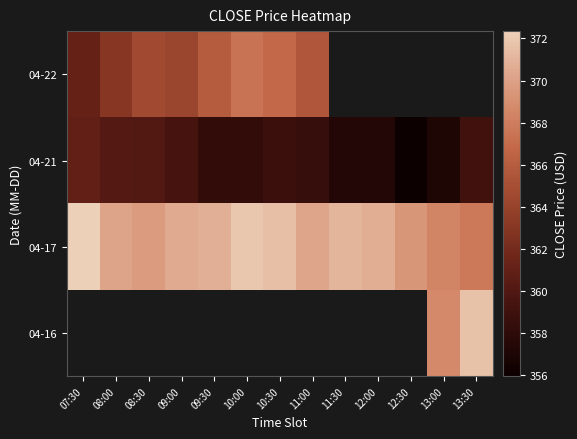

Which series has the largest total across all categories?

04-17